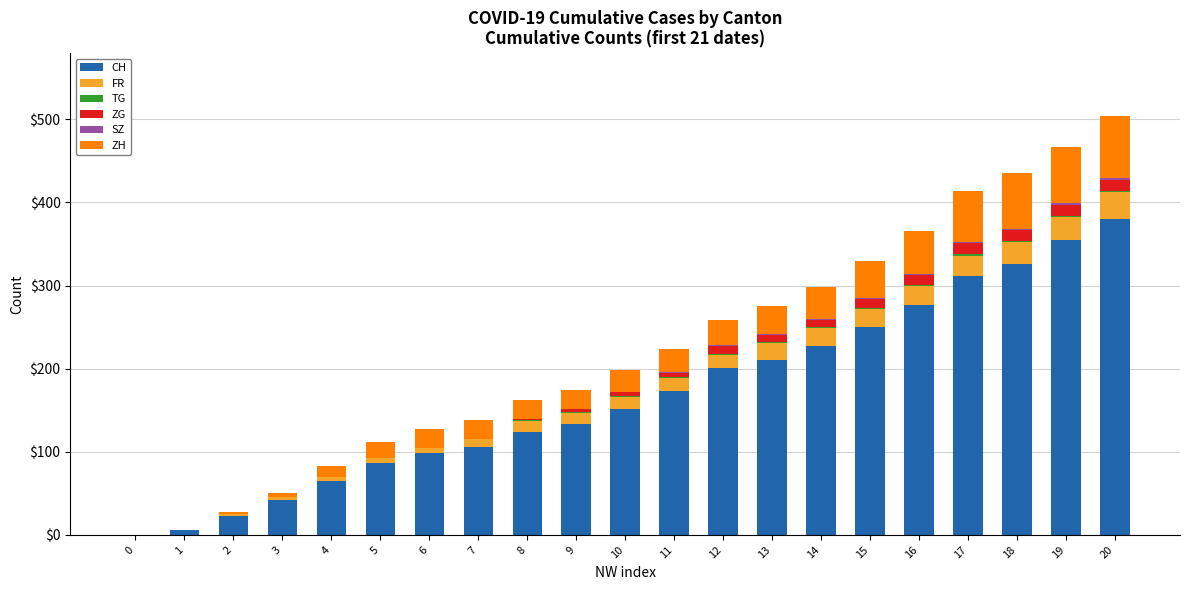

At which label does CH reach its peak?

20